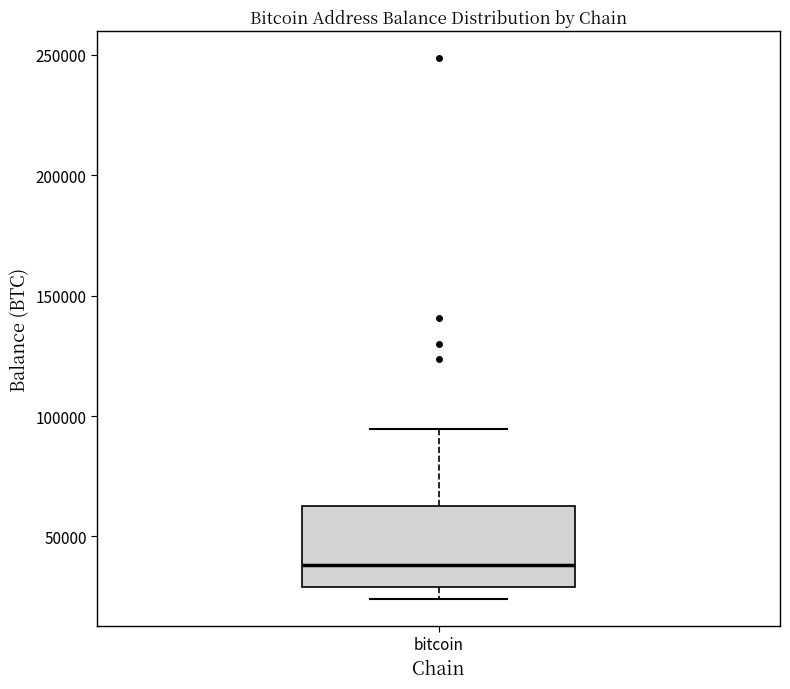

Transcribe this box plot: give where the median line is, the range the box spans, and where the two whiskers end, as read against the y-axis. The values are not printed on the chart, so give them approximately, as read against the axis.

median 40000, box 30000 to 65000, whiskers 25000 to 95000